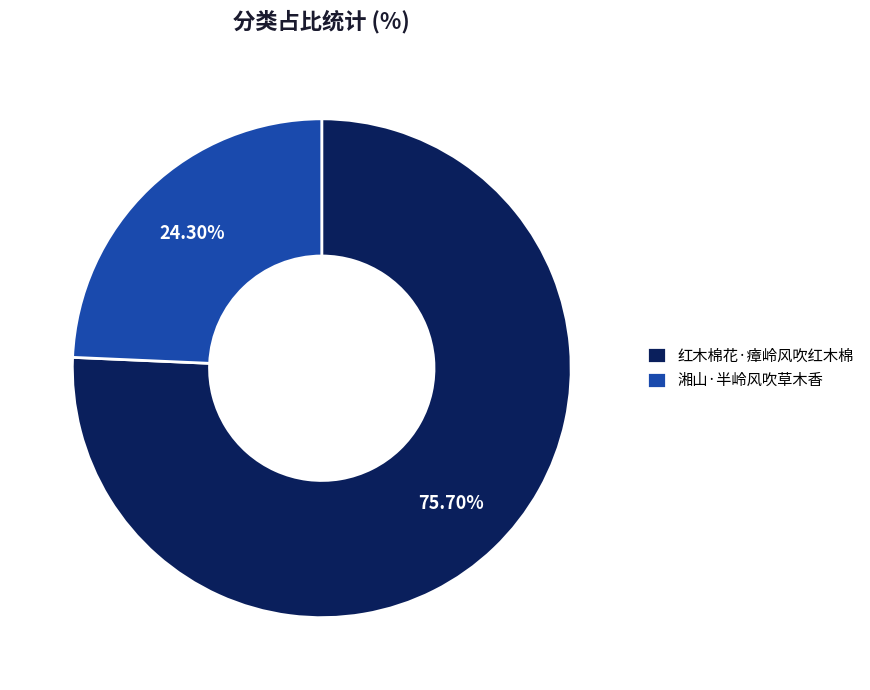

Which slice is the largest?

红木棉花·瘴岭风吹红木棉